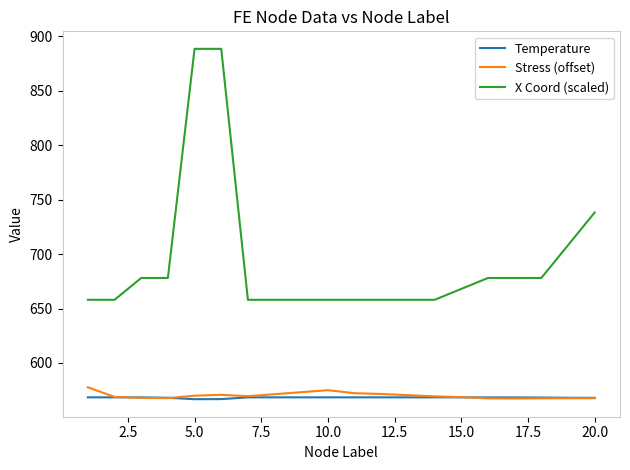

What is the maximum value for Stress (offset)?

577.6